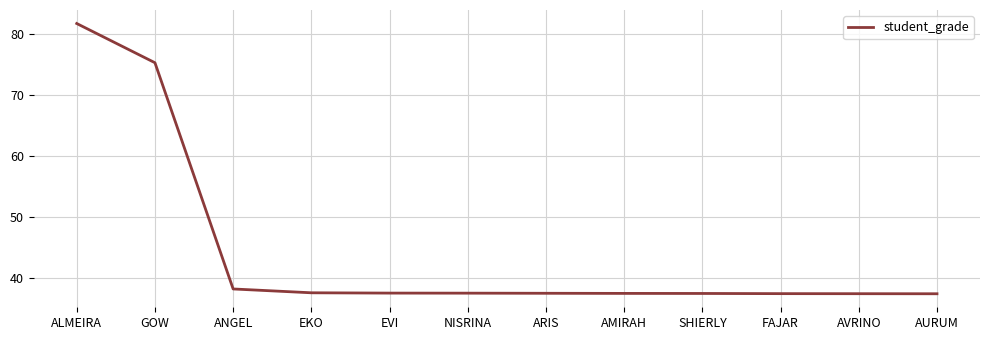

What is the difference between the second highest and minimum values?

38.0